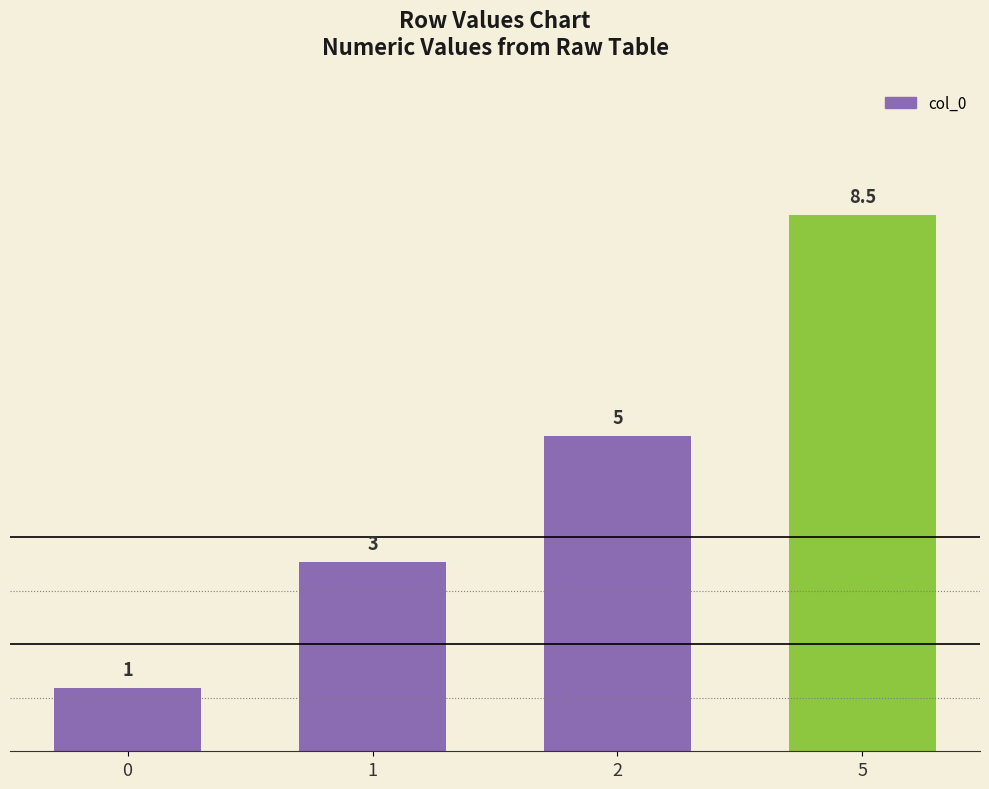

Reading left to right, what are all the values shown in this chart?

0=1.0	1=3.0	2=5.0	5=8.5